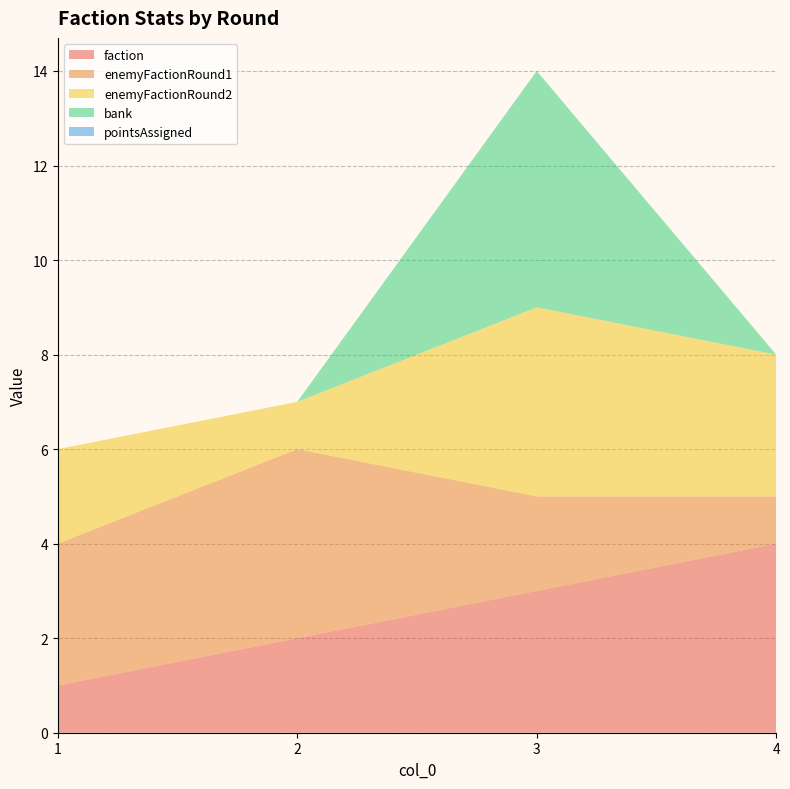

Reading left to right, list all the values displayed in this chart.

faction: 1	2	3	4
enemyFactionRound1: 3	4	2	1
enemyFactionRound2: 2	1	4	3
bank: 0	0	5	0
pointsAssigned: 0	0	0	0